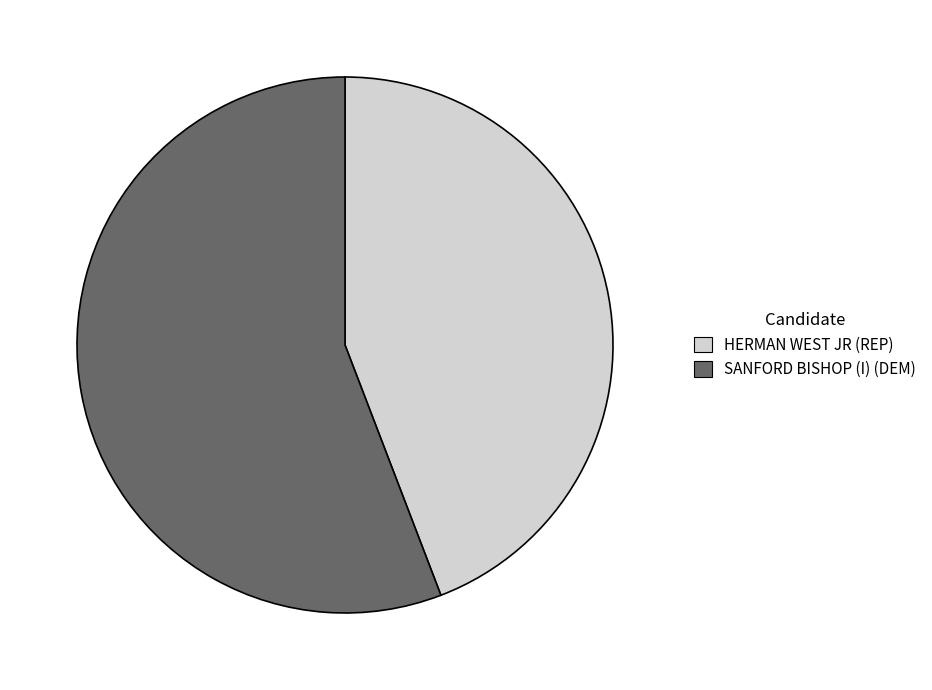

Approximately how many times larger is the value at HERMAN WEST JR (REP) compared to SANFORD BISHOP (I) (DEM)?

0.8